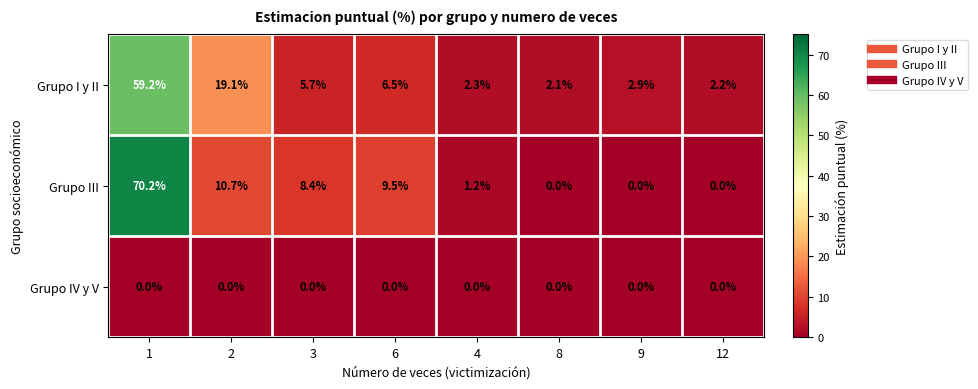

How many series are shown in this chart?

3